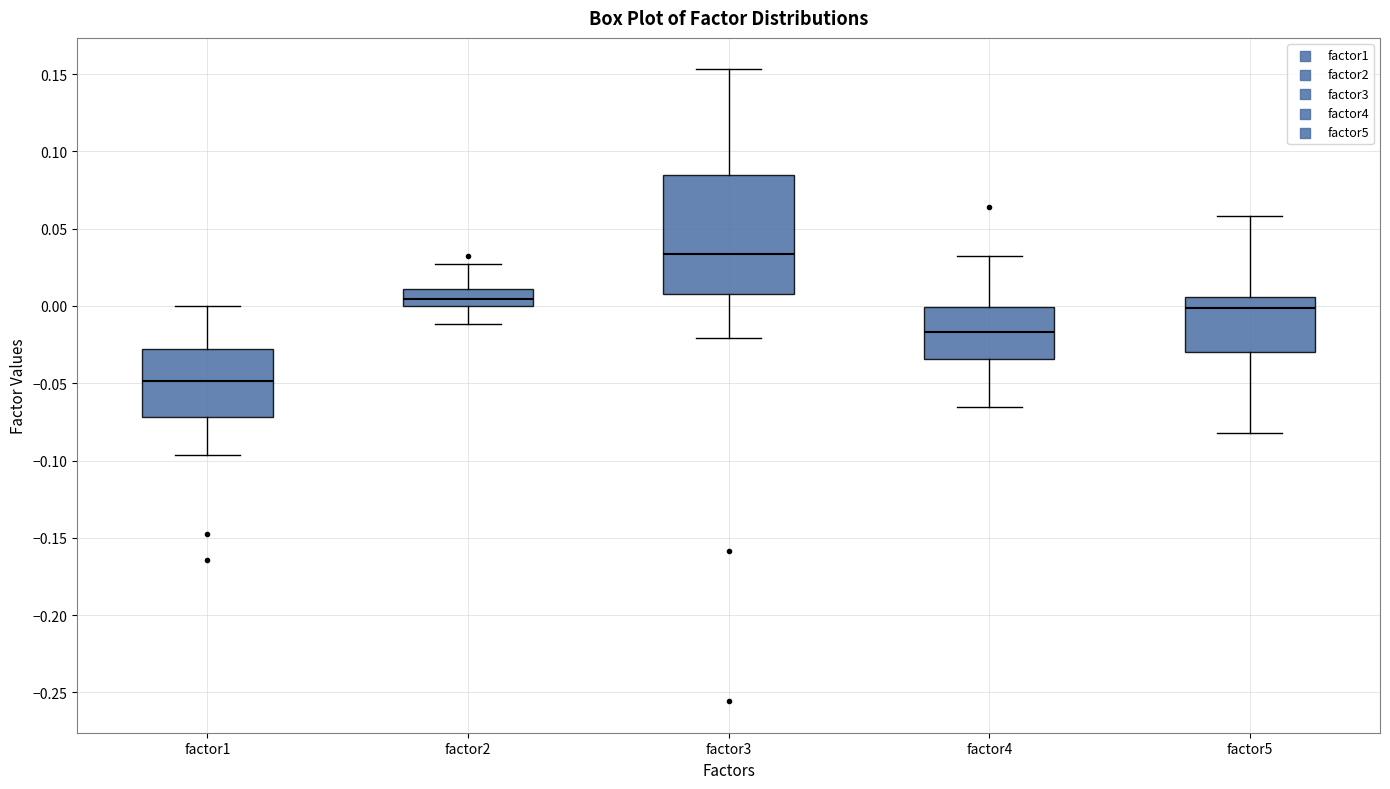

Which box's median line is the highest?

factor3